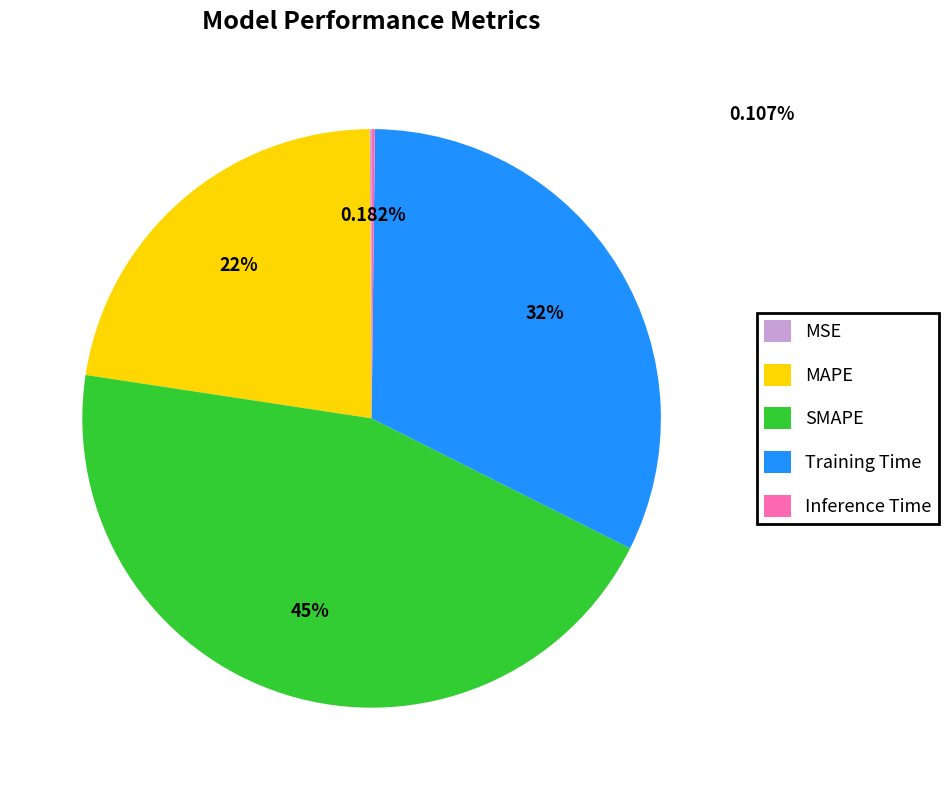

True or false: SMAPE accounts for 45% of the total.

True